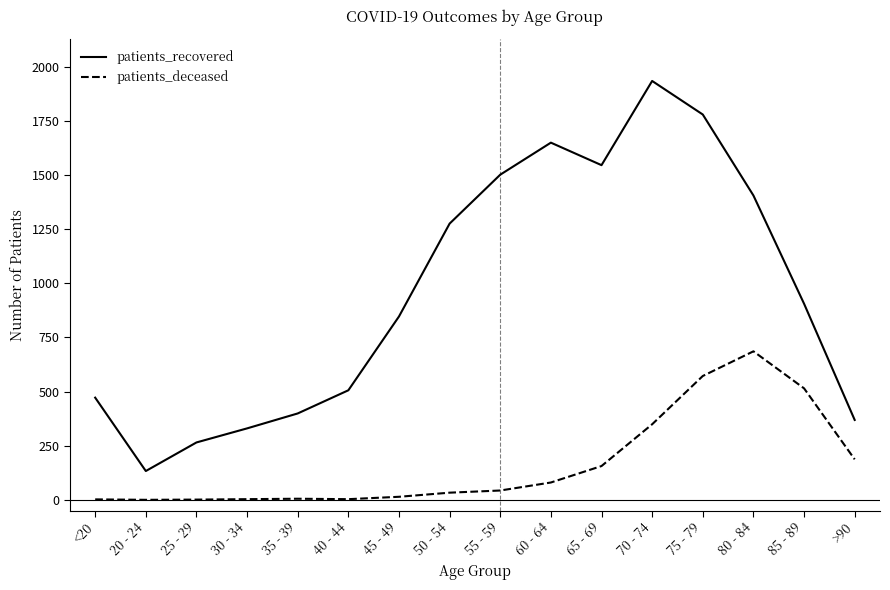

Between <20 and 60 - 64, which series saw the biggest shift?

patients_recovered